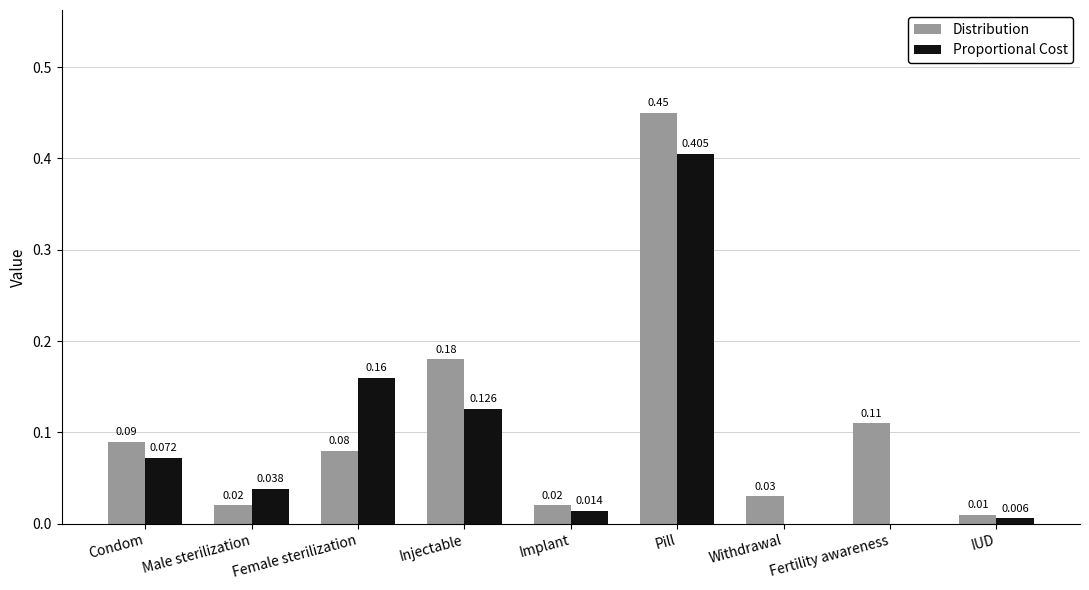

At which category is the sum across all series the highest?

Pill